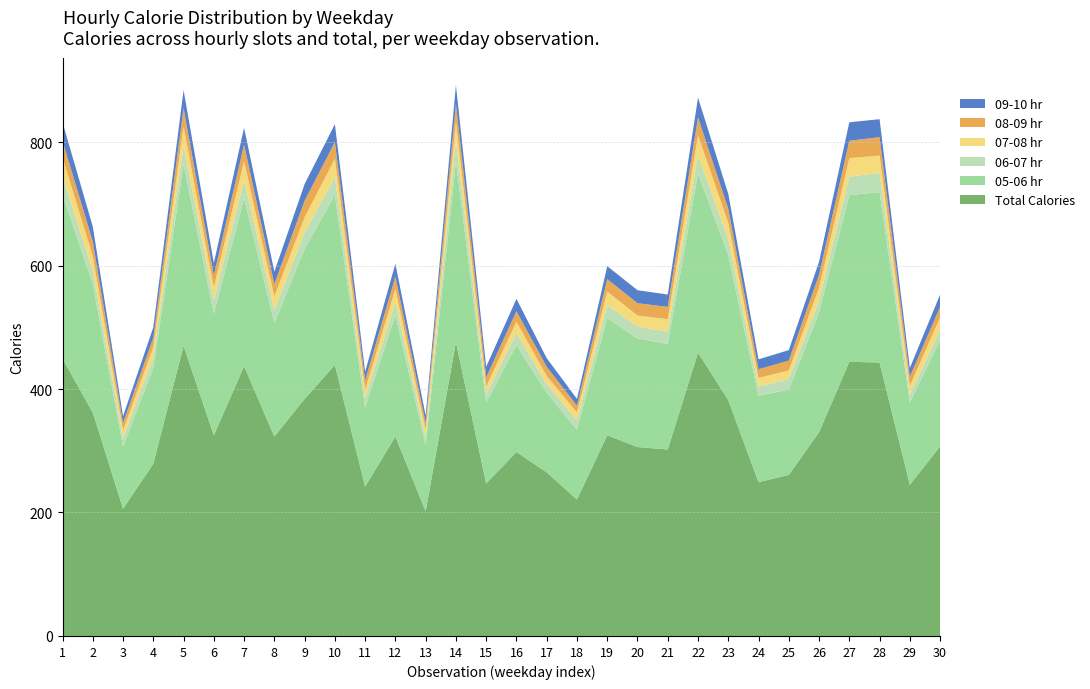

Reading left to right, extract all data points from this chart.

05-06 hr: Tuesday=266	Wednesday=208	Thursday=101	Friday=155	Monday=294	Tuesday=197	Wednesday=272	Thursday=184	Friday=243	Monday=275	Tuesday=128	Wednesday=197	Thursday=107	Friday=293	Monday=131	Tuesday=173	Wednesday=129	Thursday=113	Friday=190	Monday=176	Tuesday=171	Wednesday=290	Thursday=235	Friday=140	Monday=138	Tuesday=194	Wednesday=270	Thursday=276	Friday=133	Monday=172
06-07 hr: Tuesday=30	Wednesday=21	Thursday=14	Friday=17	Monday=30	Tuesday=22	Wednesday=29	Thursday=21	Friday=27	Monday=29	Tuesday=15	Wednesday=21	Thursday=12	Friday=33	Monday=13	Tuesday=20	Wednesday=14	Thursday=15	Friday=21	Monday=19	Tuesday=20	Wednesday=30	Thursday=26	Friday=15	Monday=17	Tuesday=19	Wednesday=30	Thursday=31	Friday=13	Monday=17
07-08 hr: Tuesday=30	Wednesday=24	Thursday=12	Friday=17	Monday=31	Tuesday=21	Wednesday=31	Thursday=22	Friday=24	Monday=30	Tuesday=14	Wednesday=21	Thursday=13	Friday=30	Monday=13	Tuesday=18	Wednesday=13	Thursday=13	Friday=22	Monday=18	Tuesday=20	Wednesday=32	Thursday=26	Friday=14	Monday=14	Tuesday=21	Wednesday=30	Thursday=28	Friday=14	Monday=20
08-09 hr: Tuesday=27	Wednesday=24	Thursday=12	Friday=15	Monday=30	Tuesday=19	Wednesday=27	Thursday=20	Friday=27	Monday=27	Tuesday=15	Wednesday=20	Thursday=11	Friday=30	Monday=15	Tuesday=17	Wednesday=15	Thursday=11	Friday=20	Monday=20	Tuesday=20	Wednesday=29	Thursday=23	Friday=14	Monday=16	Tuesday=21	Wednesday=28	Thursday=30	Friday=15	Monday=17
09-10 hr: Tuesday=30	Wednesday=24	Thursday=11	Friday=17	Monday=29	Tuesday=20	Wednesday=27	Thursday=20	Friday=27	Monday=29	Tuesday=14	Wednesday=21	Thursday=12	Friday=30	Monday=17	Tuesday=20	Wednesday=14	Thursday=11	Friday=21	Monday=21	Tuesday=20	Wednesday=32	Thursday=24	Friday=16	Monday=17	Tuesday=21	Wednesday=30	Thursday=29	Friday=14	Monday=20
Total Calories: Tuesday=449	Wednesday=362	Thursday=206	Friday=279	Monday=470	Tuesday=325	Wednesday=437	Thursday=323	Friday=384	Monday=439	Tuesday=242	Wednesday=323	Thursday=202	Friday=476	Monday=247	Tuesday=298	Wednesday=265	Thursday=221	Friday=325	Monday=306	Tuesday=302	Wednesday=459	Thursday=382	Friday=249	Monday=261	Tuesday=330	Wednesday=444	Thursday=443	Friday=245	Monday=307